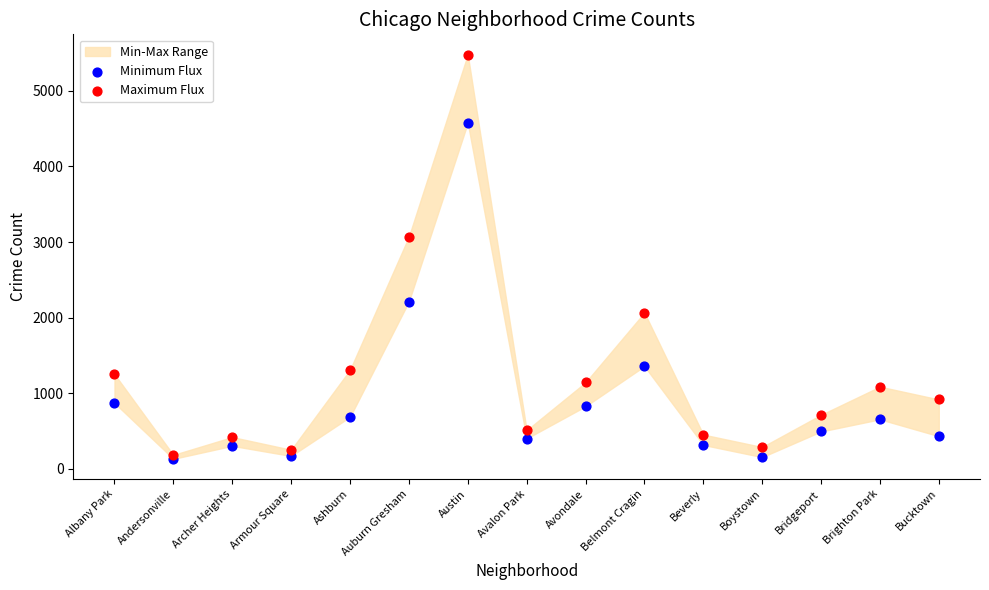

Across all series, what Y value is closest to 2806?

3071